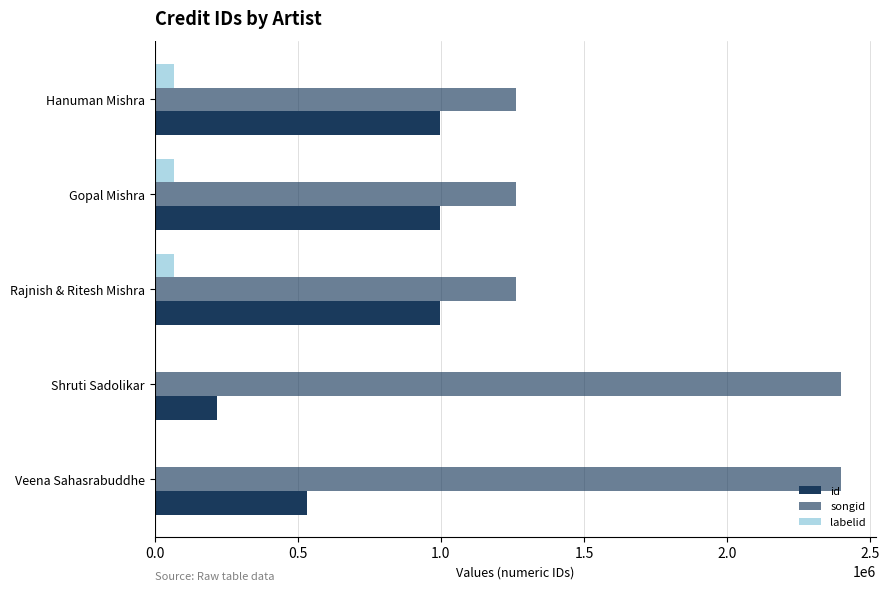

How many data points does each series have?

5